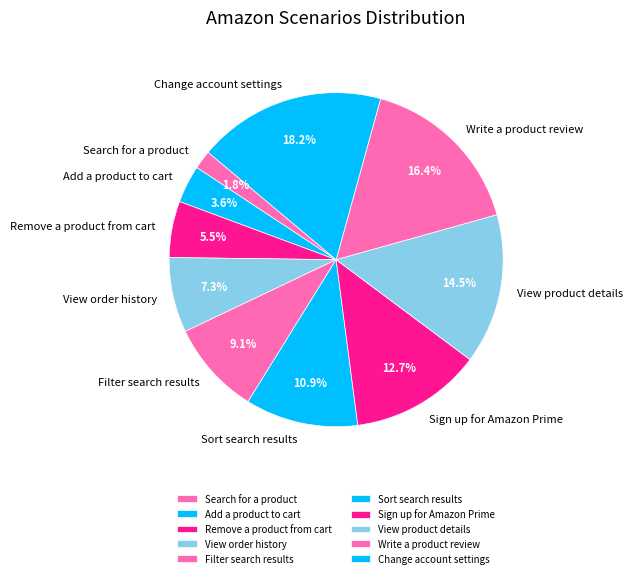

Is there any slice that represents more than half of the pie?

No